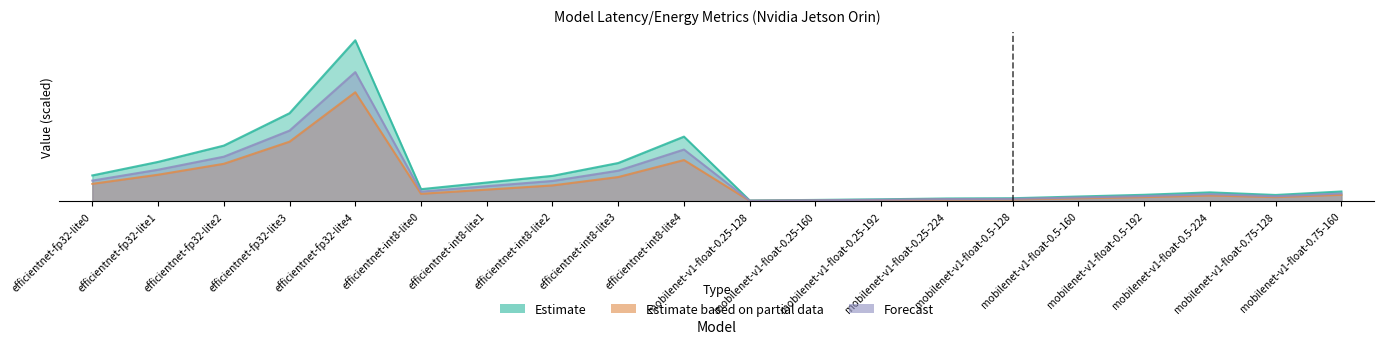

What value does the Forecast series have at efficientnet-fp32-lite1?

37.0